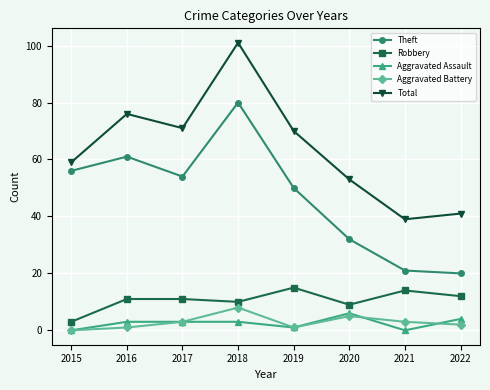

How many lines are shown in the chart?

5